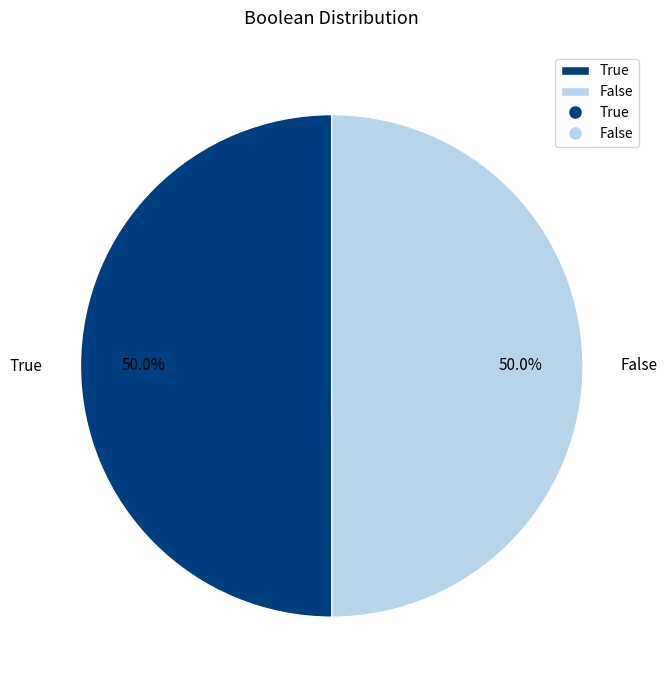

To the nearest percent, what is the combined percentage of False and True?

100%